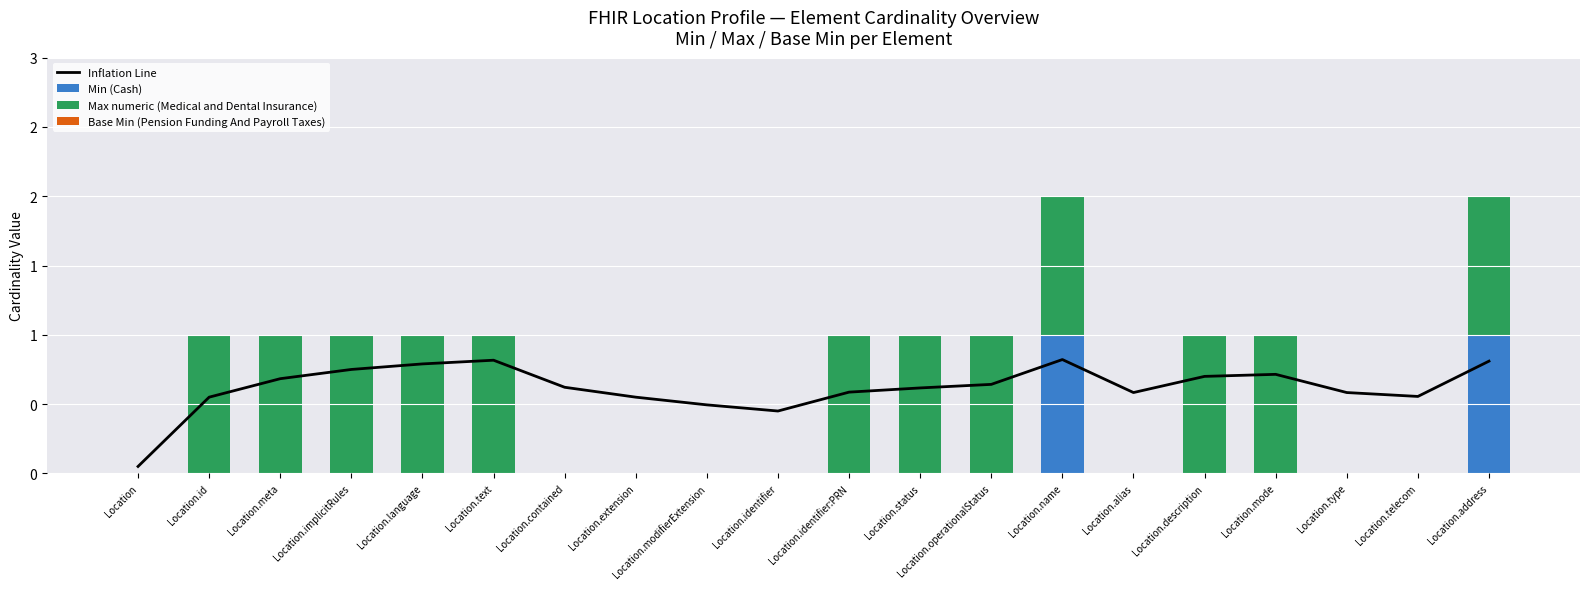

The value of Min (Cash) at Location.modifierExtension is 0.0. True or false?

True